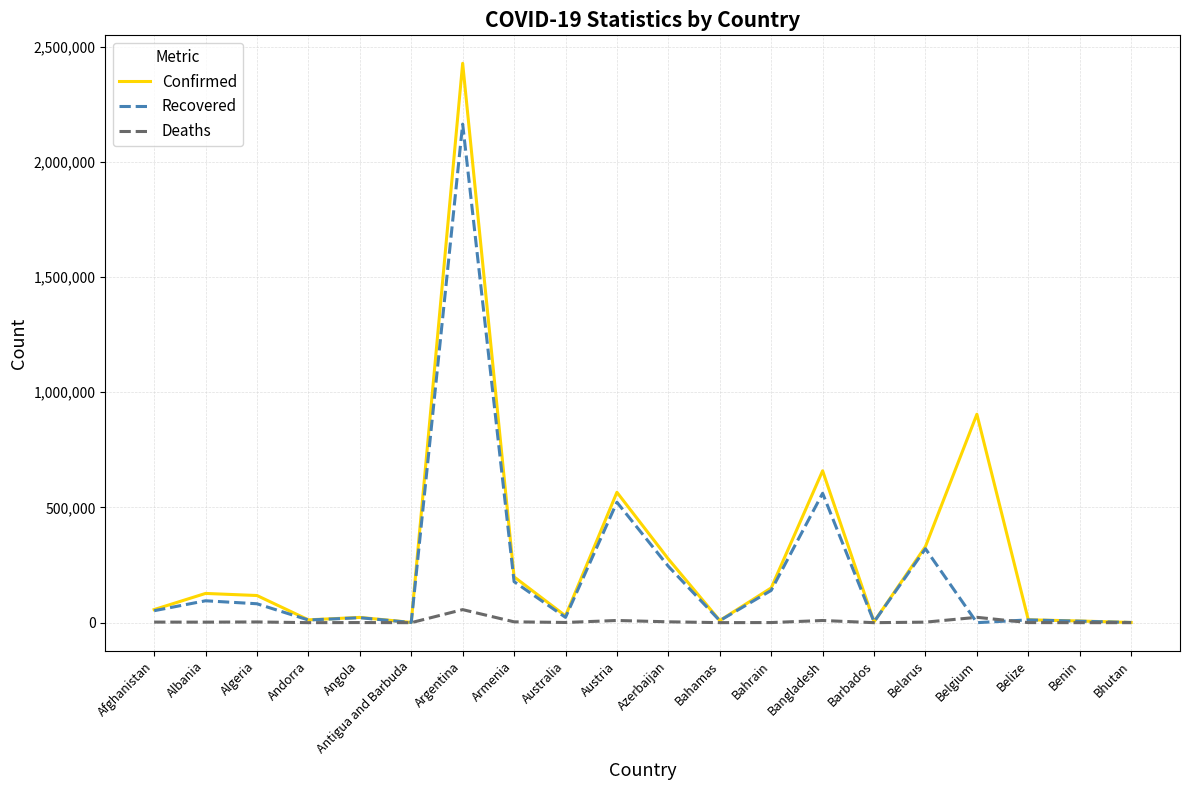

At which label is Confirmed closest to 1214462?

Belgium